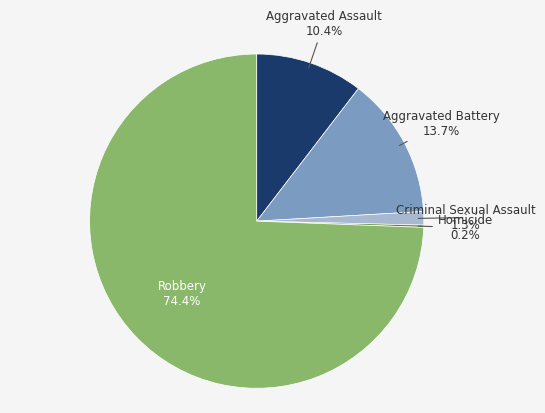

Is Robbery the majority of the pie?

Yes